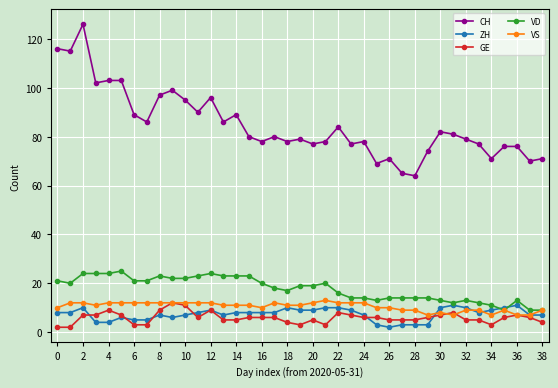

True or false: GE has more than 2 interior local peaks.

True